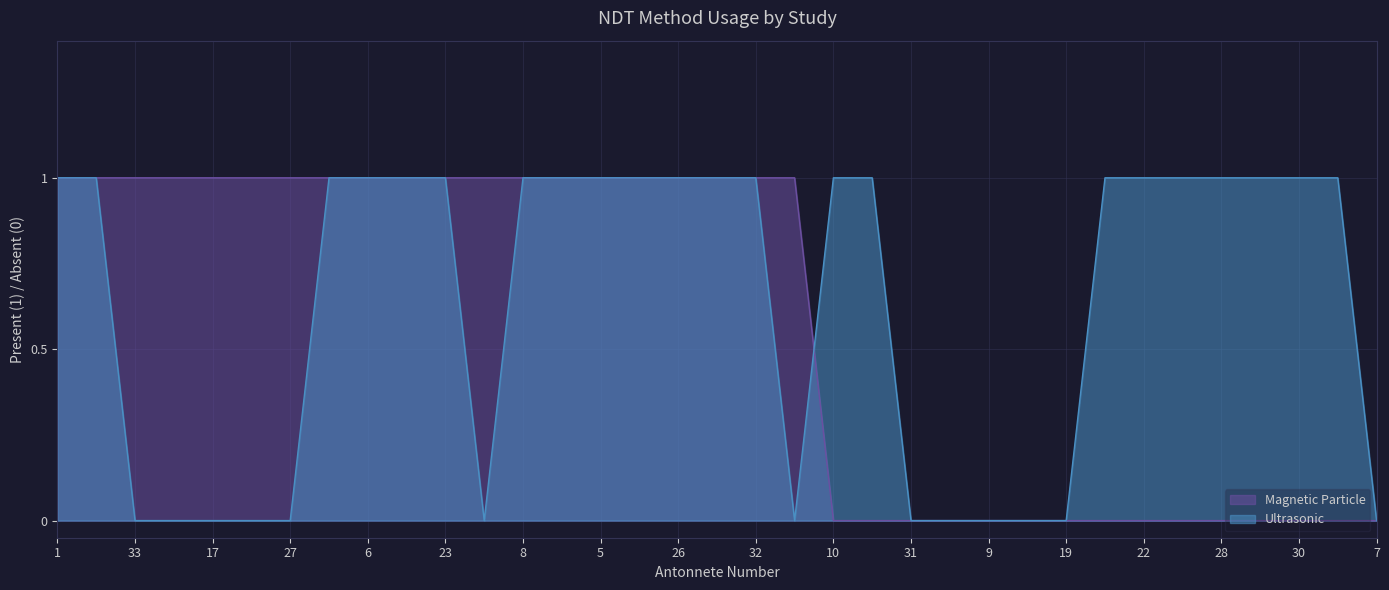

Which category has the lowest value across all series?

10